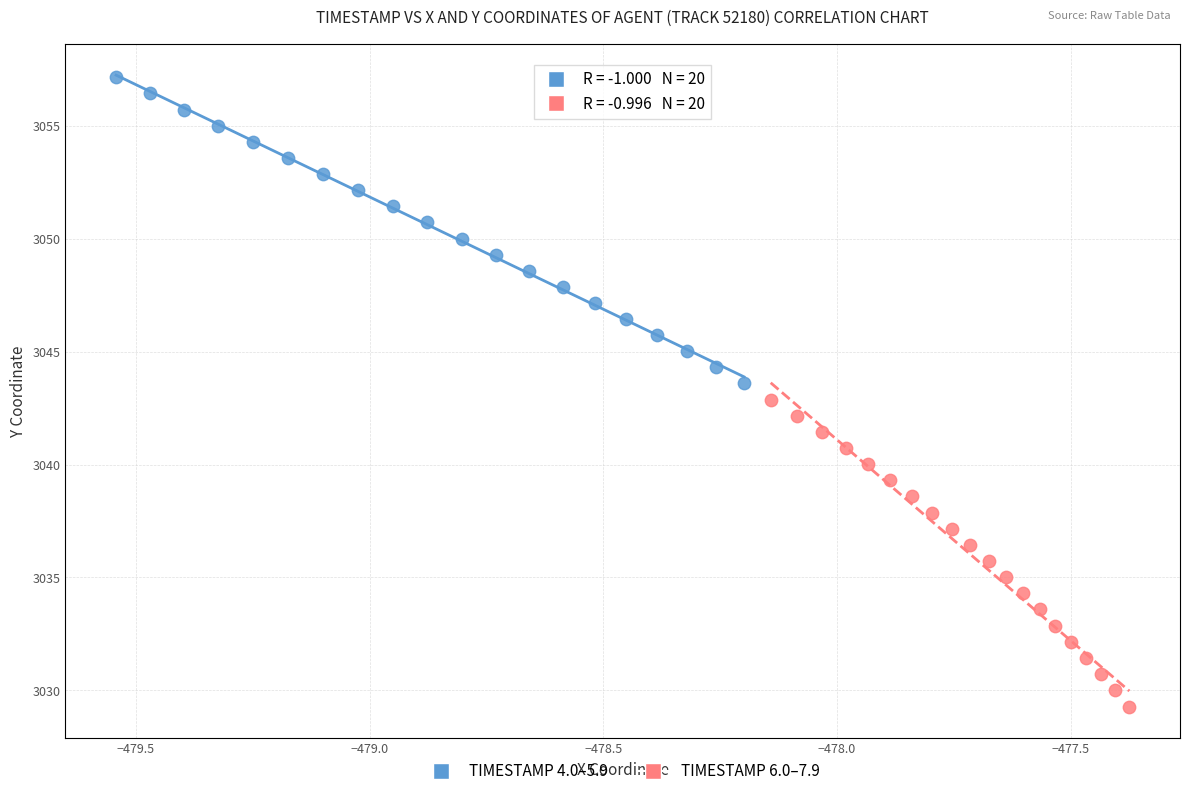

Which series reaches the minimum Y coordinate?

TIMESTAMP 6.0–7.9